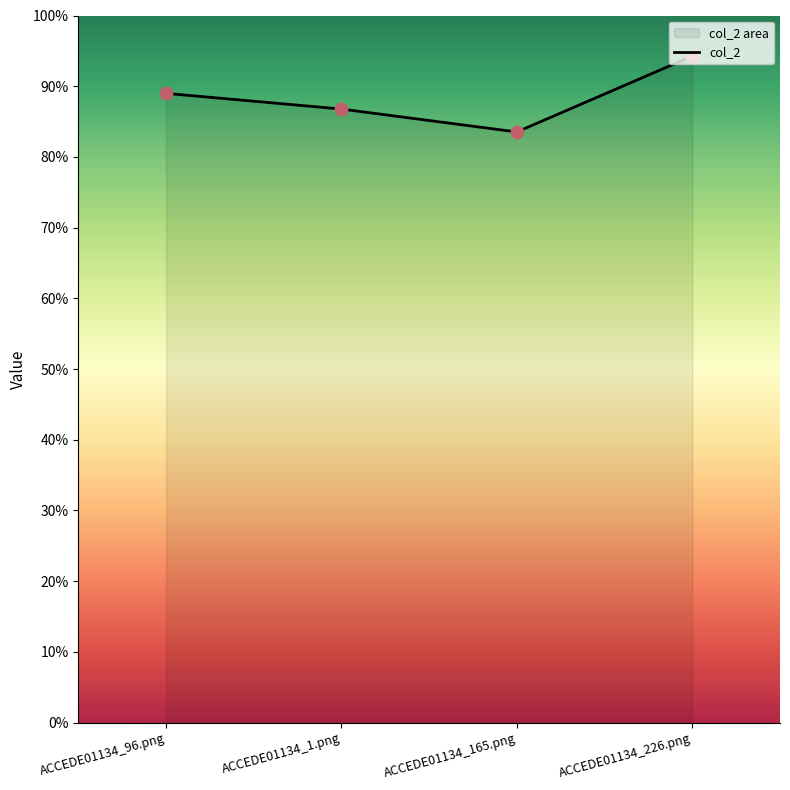

Between ACCEDE01134_1.png and ACCEDE01134_165.png, which is larger?

ACCEDE01134_1.png